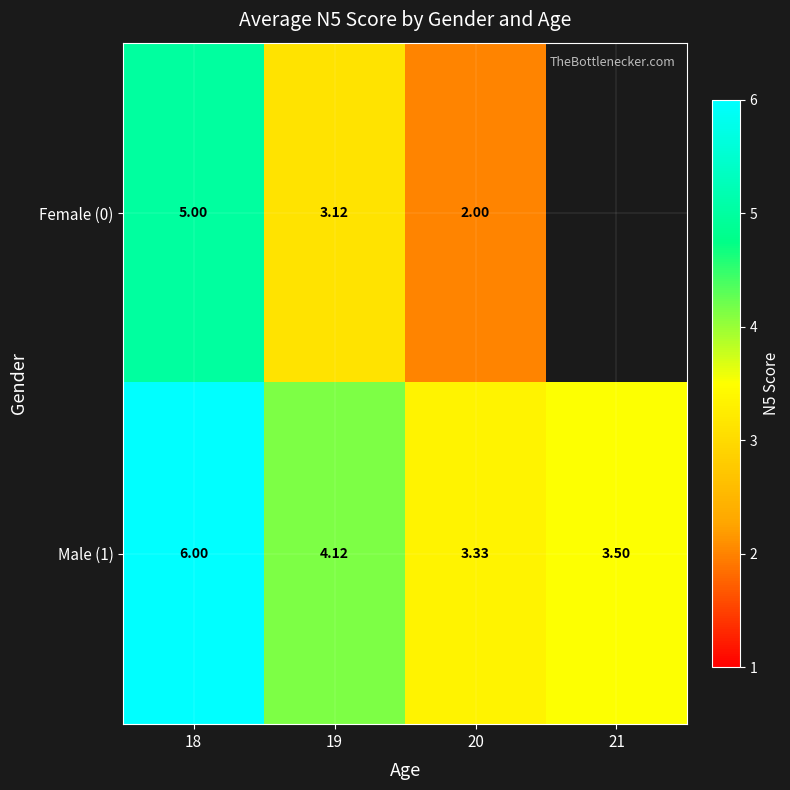

Which series has the largest total across all categories?

row_1